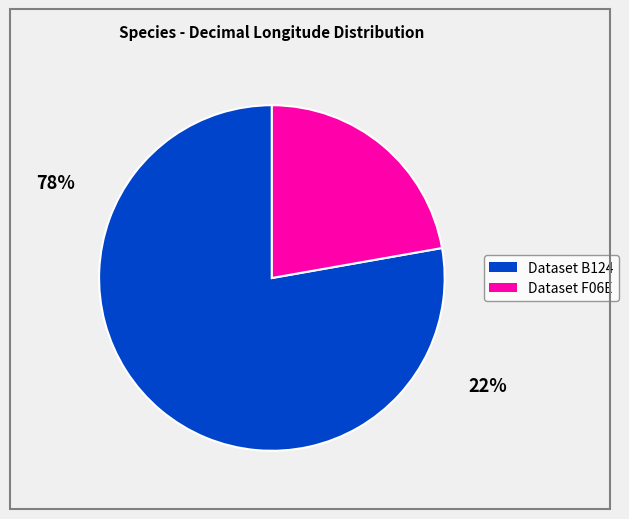

Does any single category account for the majority?

Yes